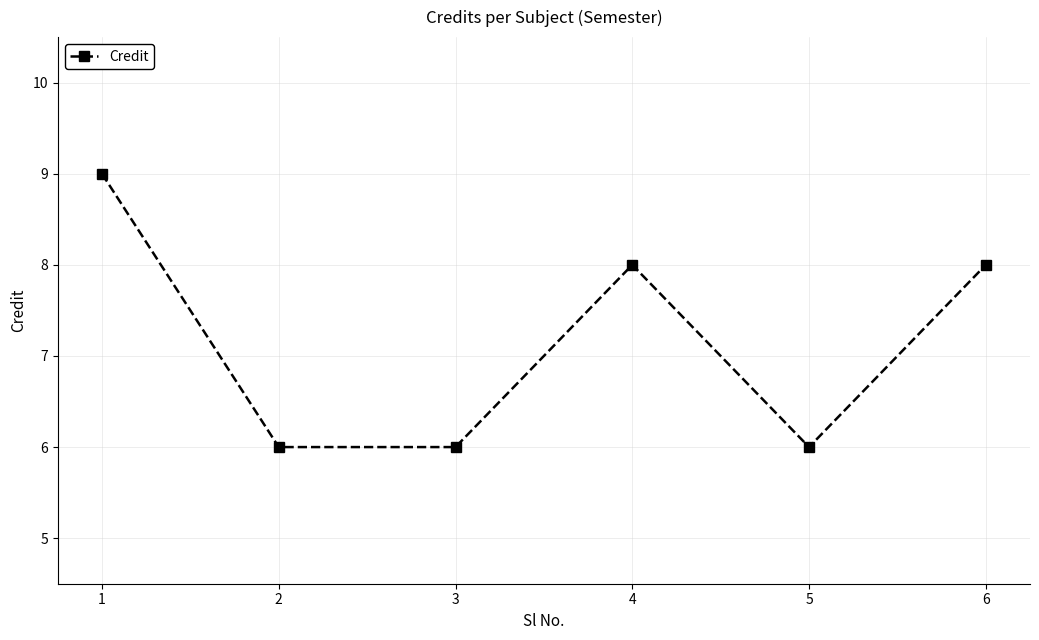

Does the chart display data point markers on the line(s)?

Yes